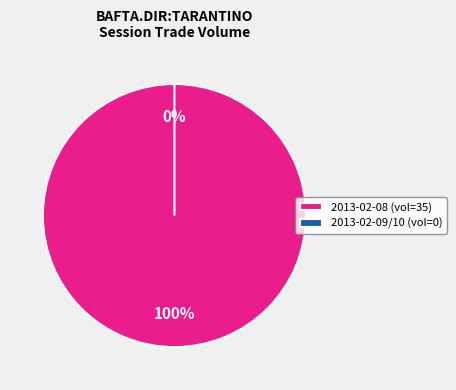

Which category has the biggest portion of the pie?

2013-02-08